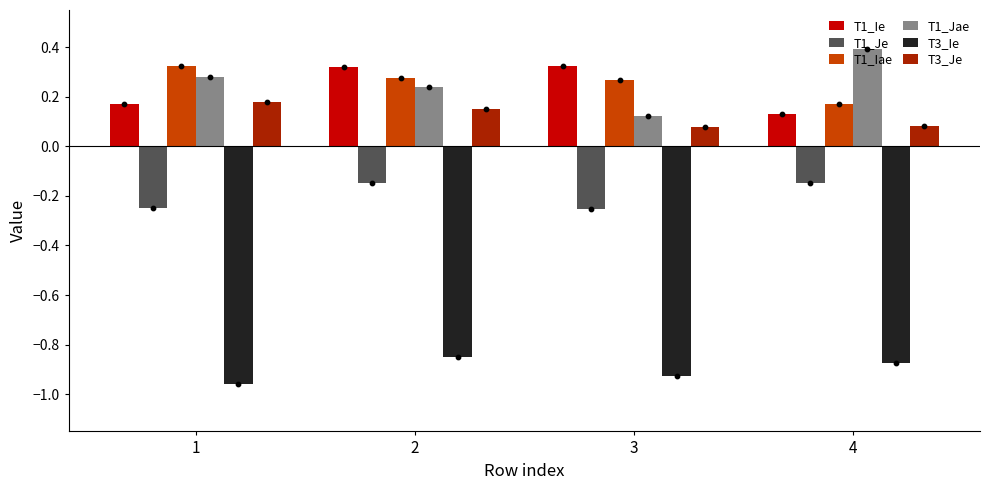

Is the value of T3_Je at 3 greater than the value of T1_Iae at 4?

No